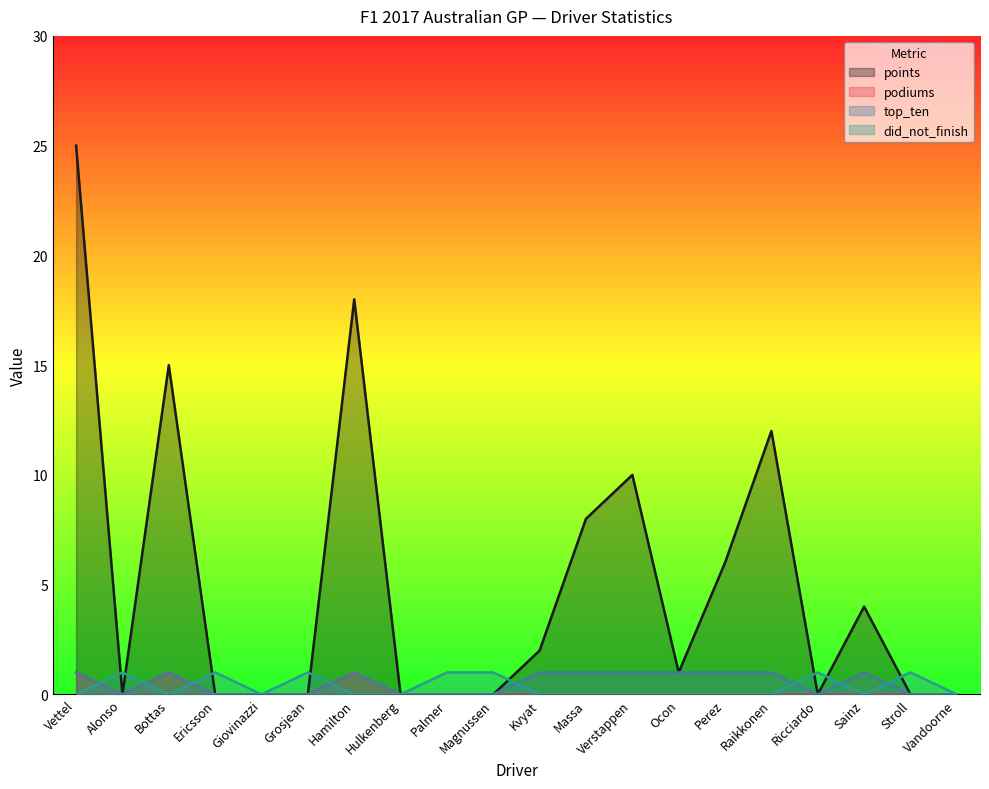

True or false: points and top_ten intersect in this chart.

False